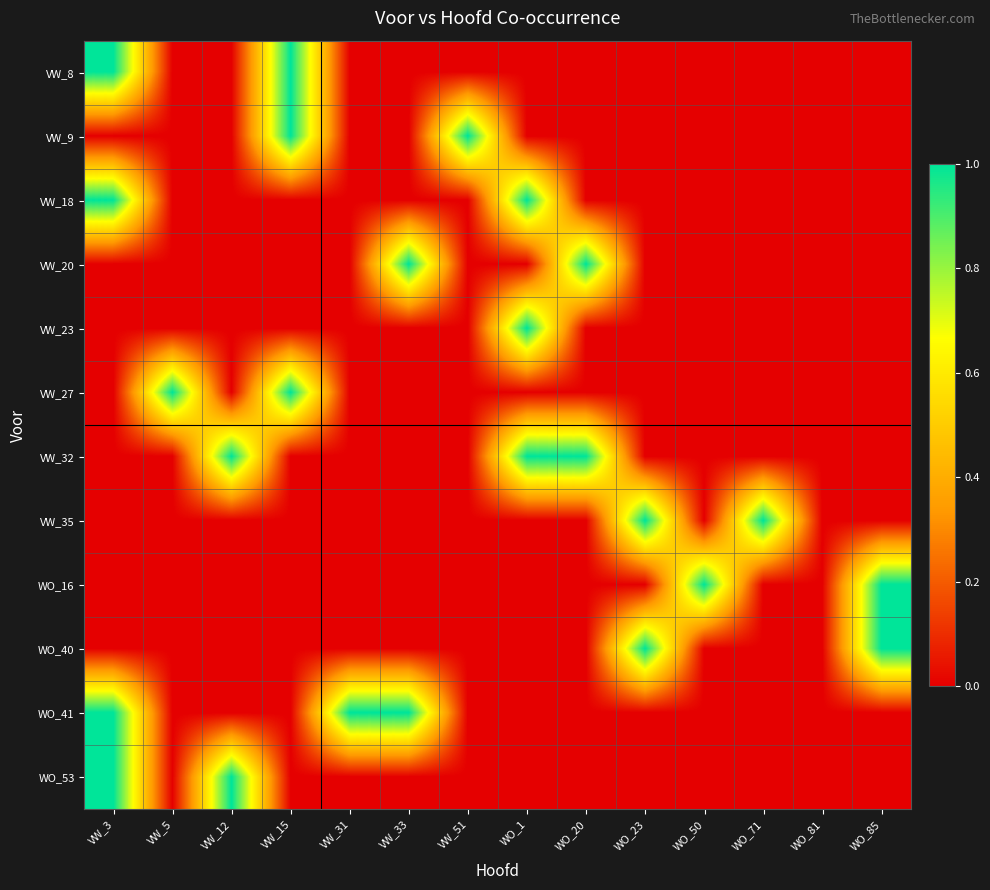

At how many categories does at least one series exceed 0?

13